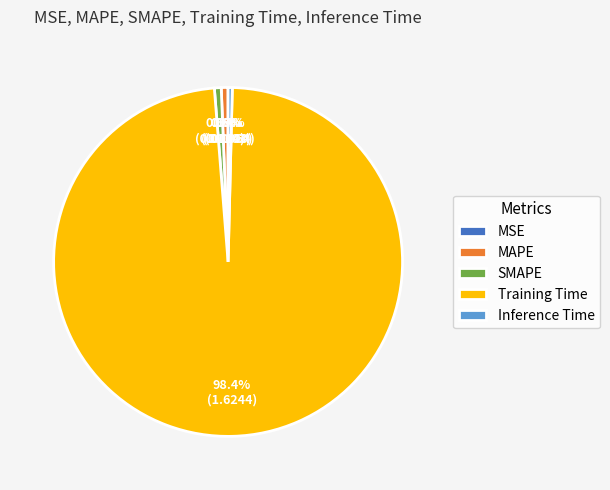

What is the largest slice in the pie chart?

Training Time